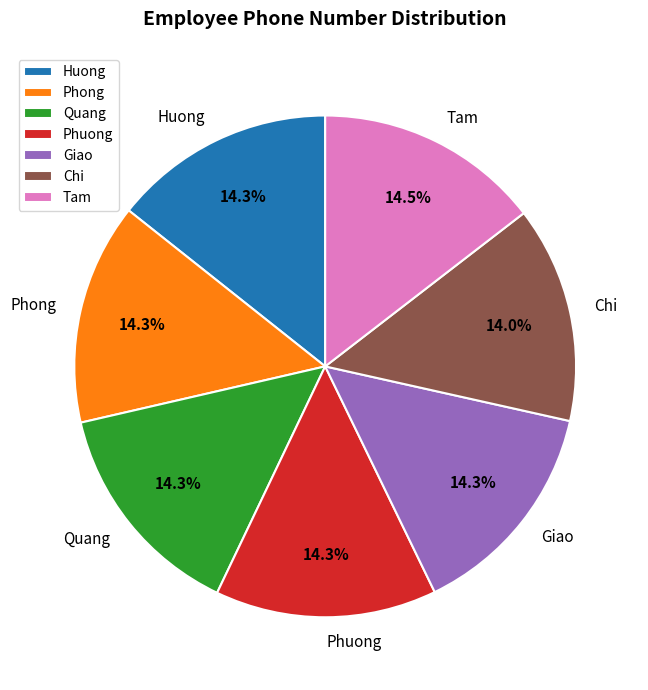

Does any single category account for the majority?

No